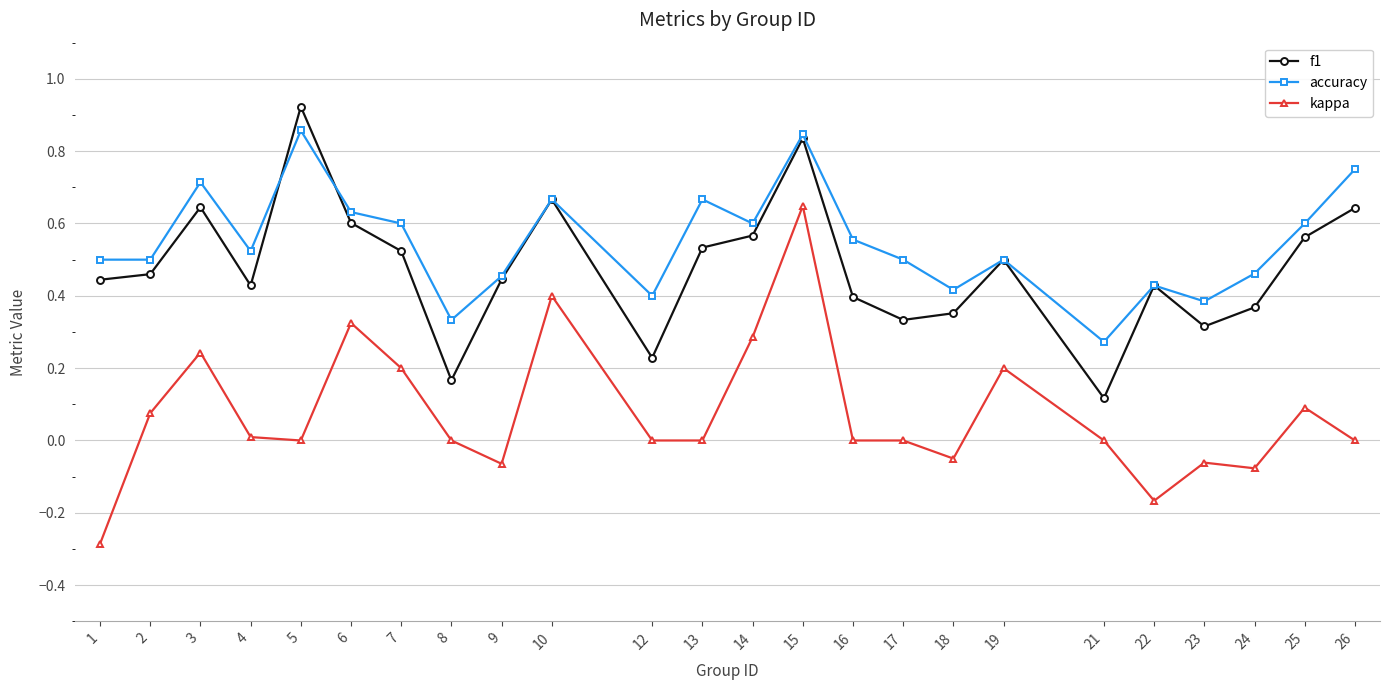

What is the sum of all f1 values?

11.5